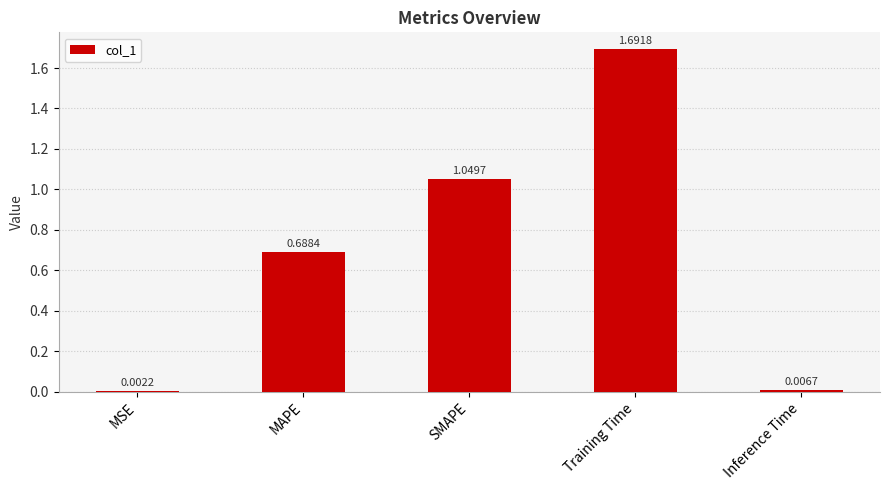

The chart shows a value of 1.2 at MAPE. True or false?

False